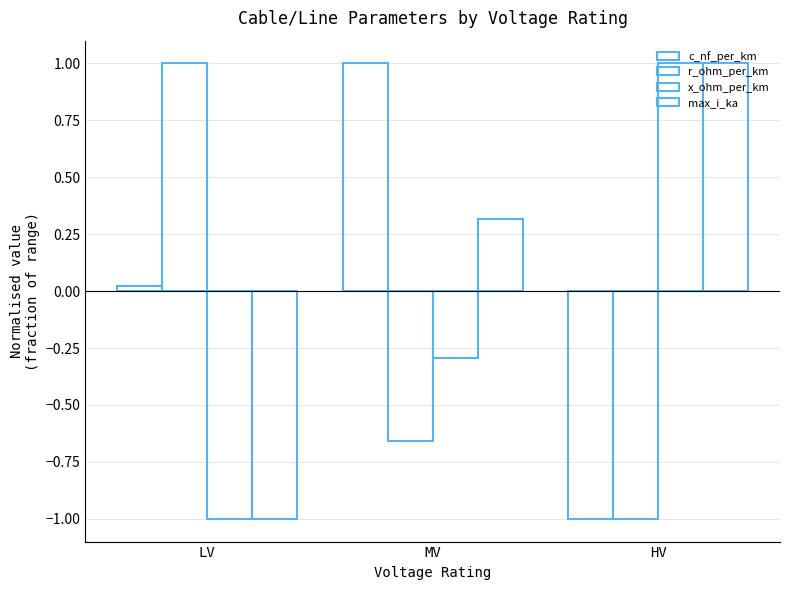

The value of r_ohm_per_km at HV is -1.7. True or false?

False